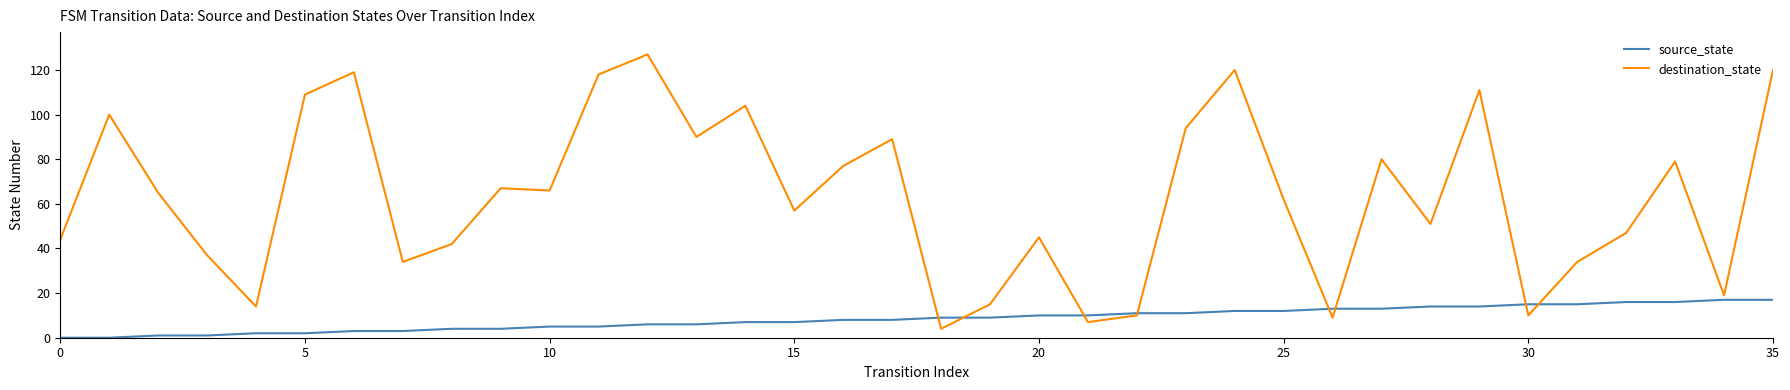

Which series has the widest spread of values?

destination_state